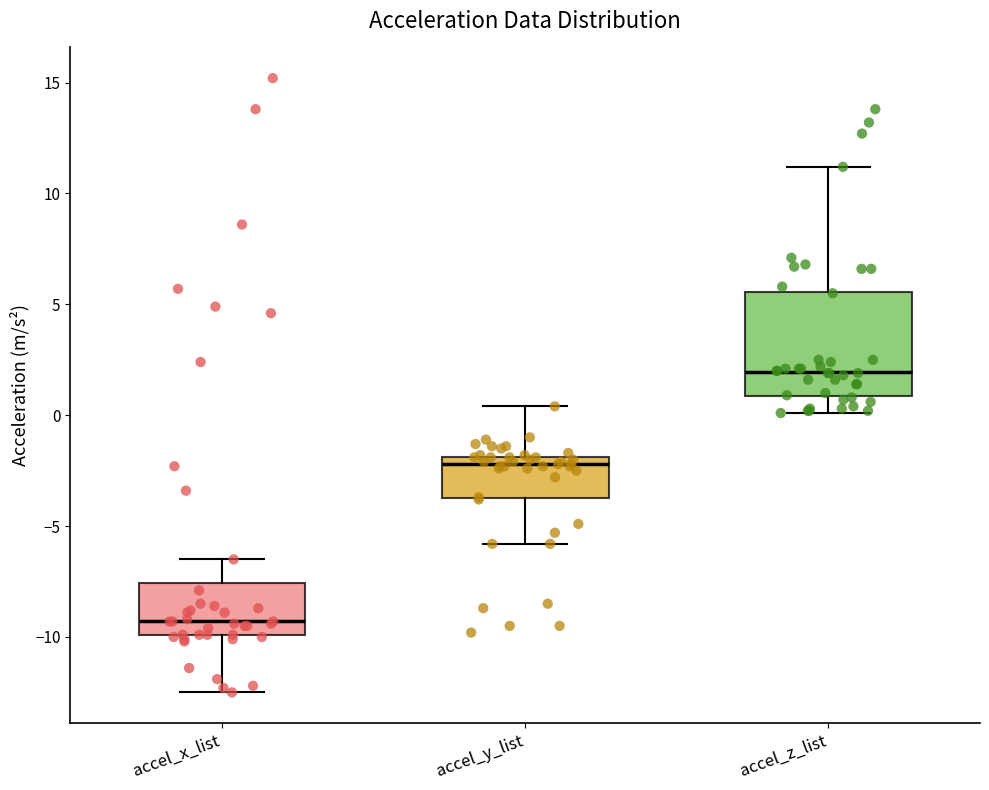

Which box's median line is the lowest?

accel_x_list